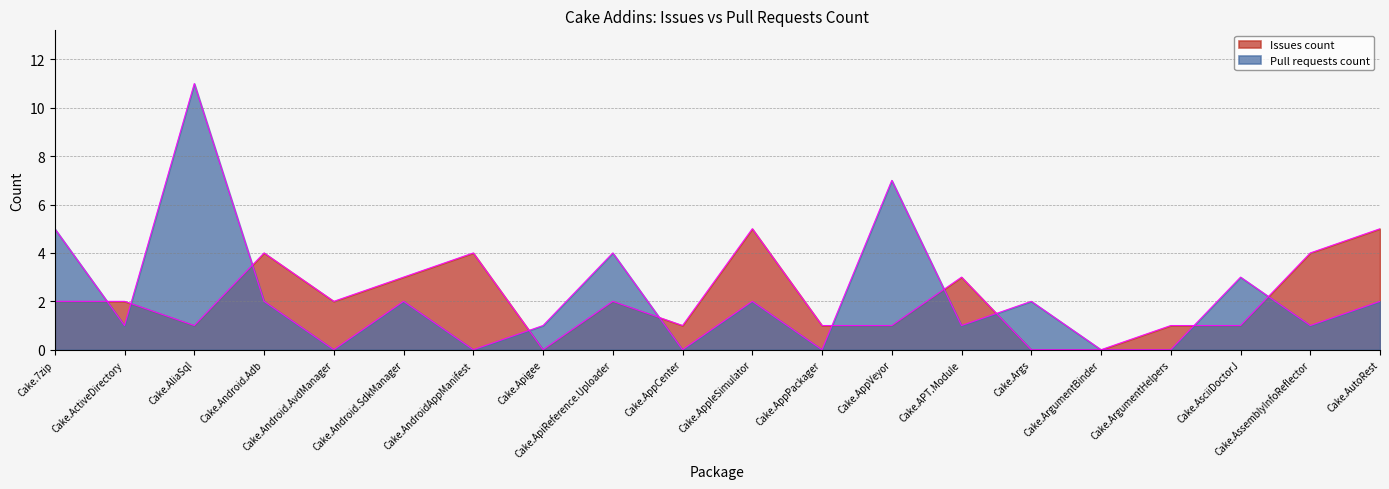

At how many categories does at least one series exceed 1?

15